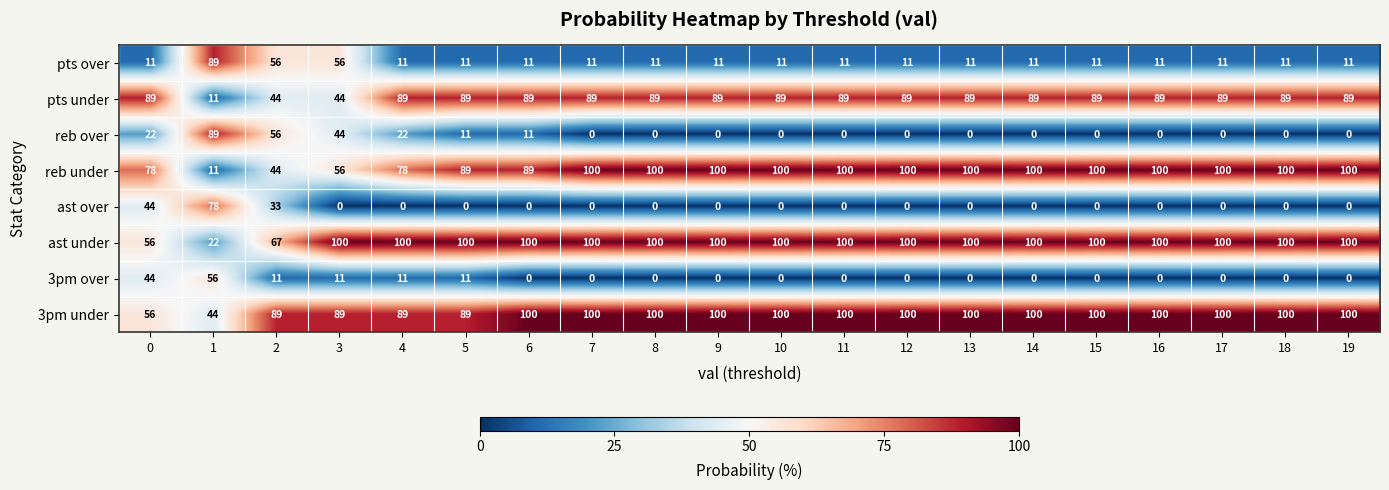

What is the sum of the reb under values at 11 and 4?

178